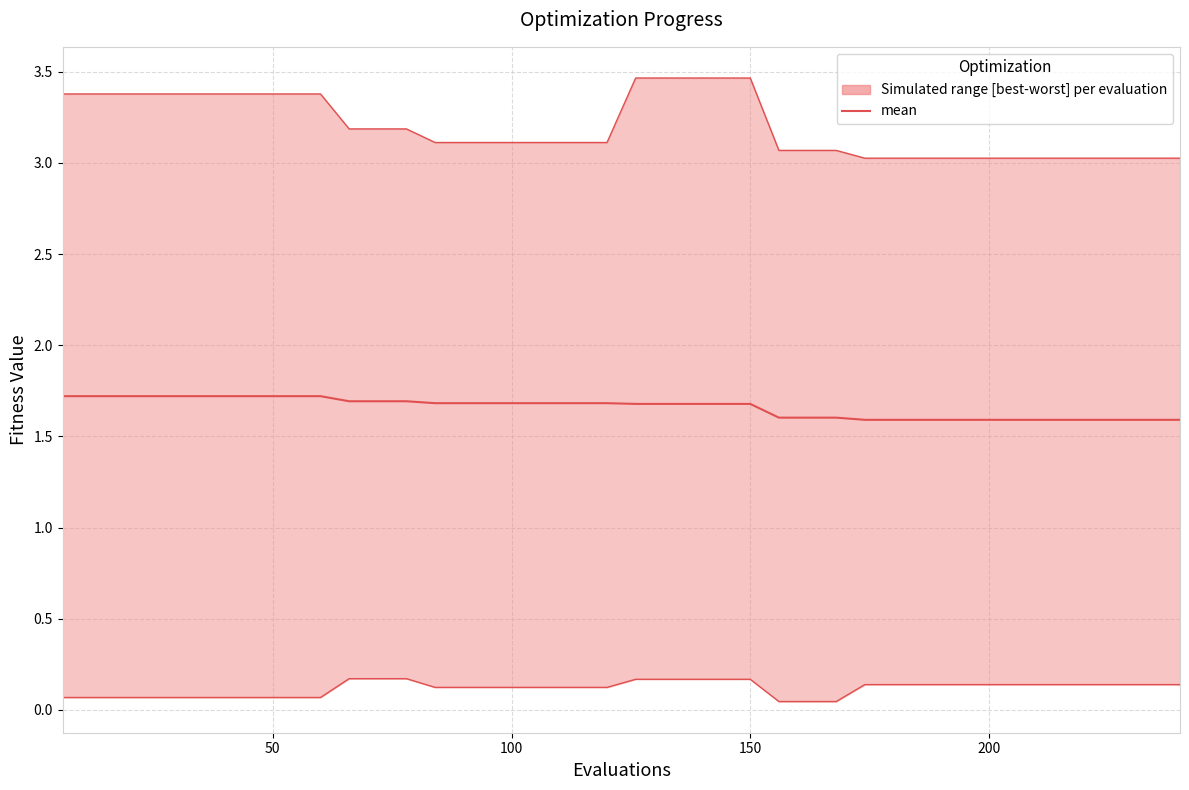

How many lines are shown in the chart?

3